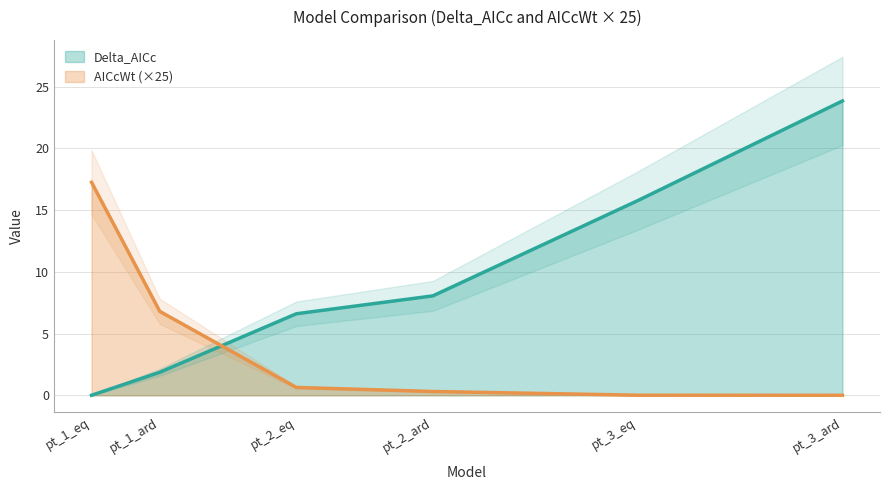

Is the value of Delta_AICc at pt_3_ard greater than the value of AICcWt at pt_2_eq?

Yes